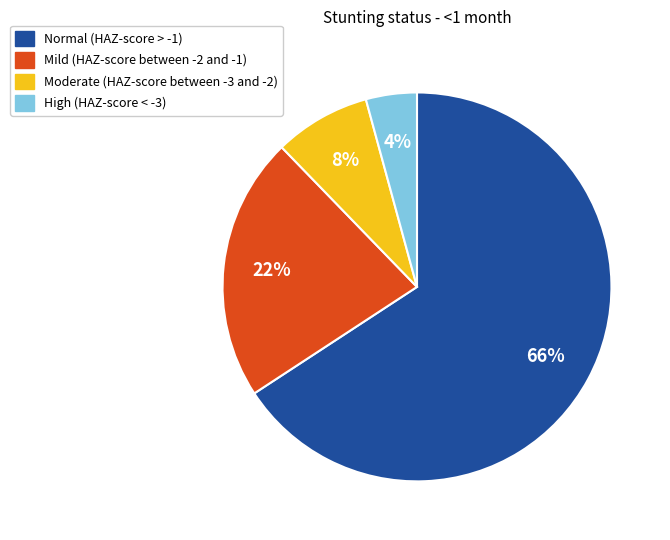

How many segments does this pie chart have?

4